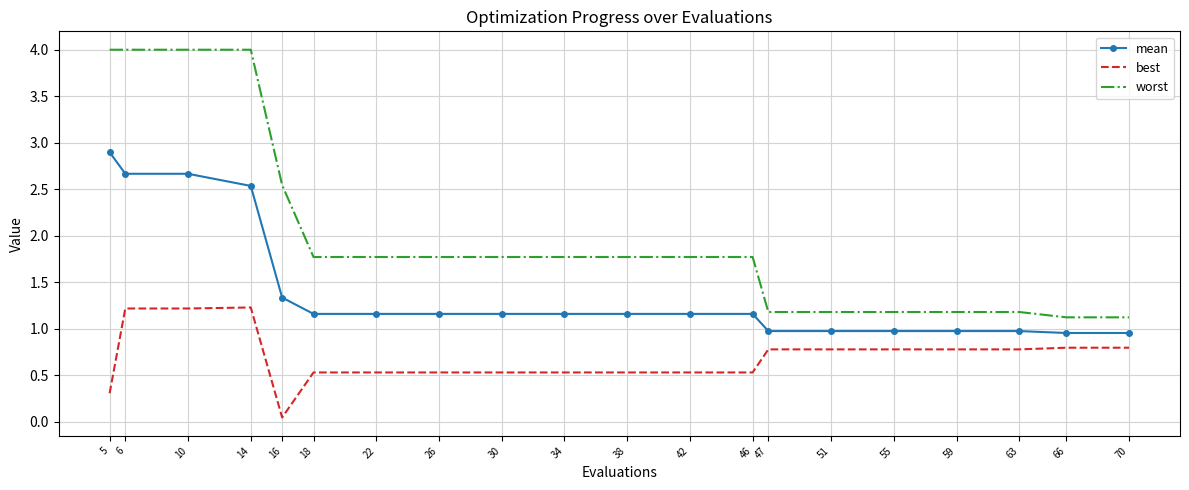

True or false: mean and best intersect in this chart.

False